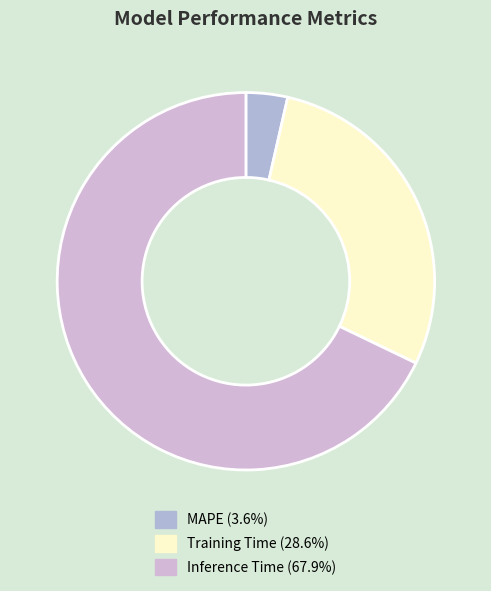

What percentage is the Training Time slice, to the nearest percent?

29%